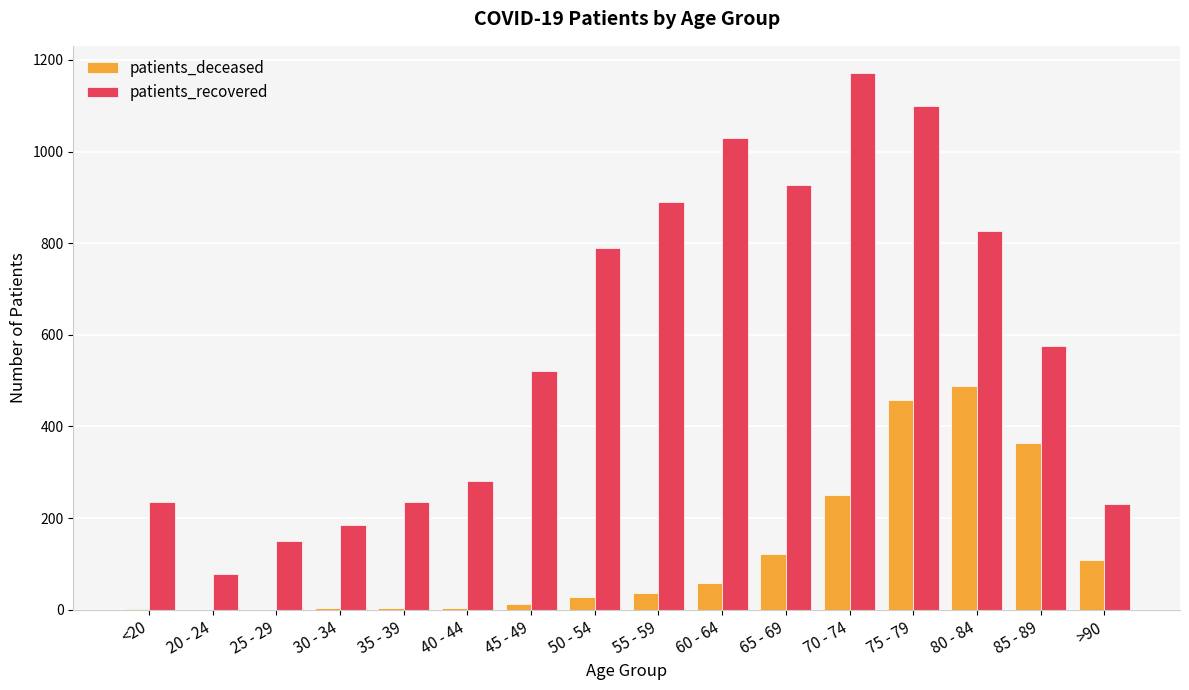

Is the value of patients_recovered at >90 greater than the value of patients_deceased at 45 - 49?

Yes